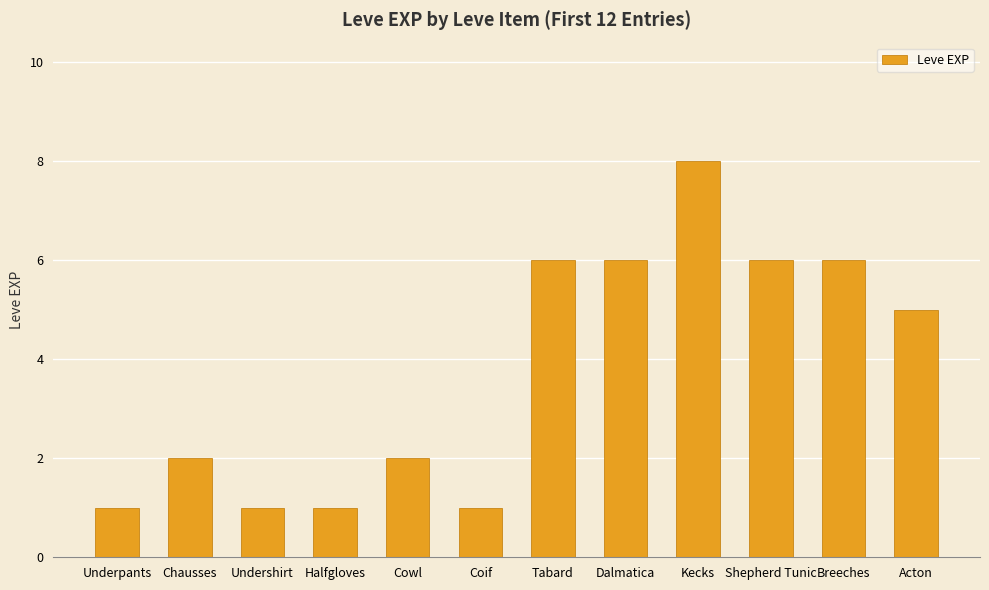

What is the ratio of the value at Kecks to the value at Acton?

1.6